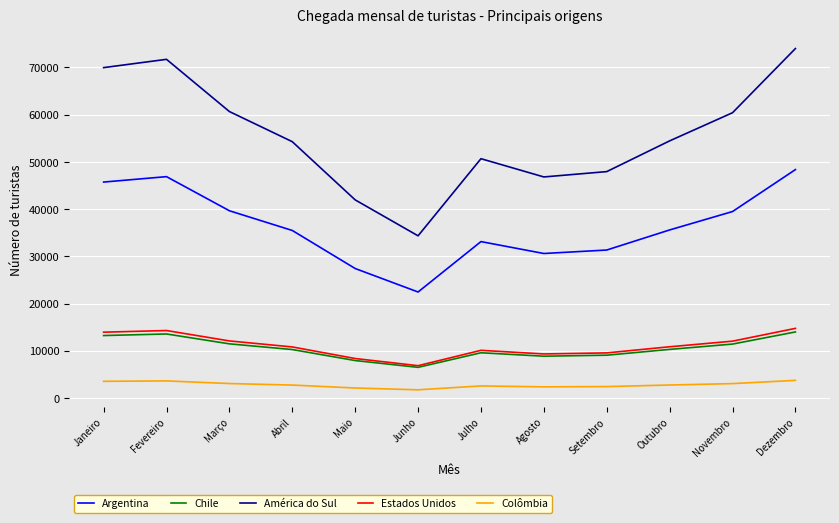

How many interior local valleys does the América do Sul series have?

2